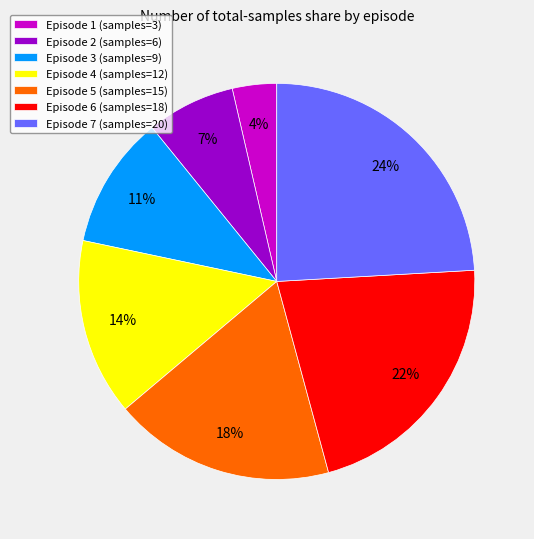

Which slice is the smallest?

Episode 1